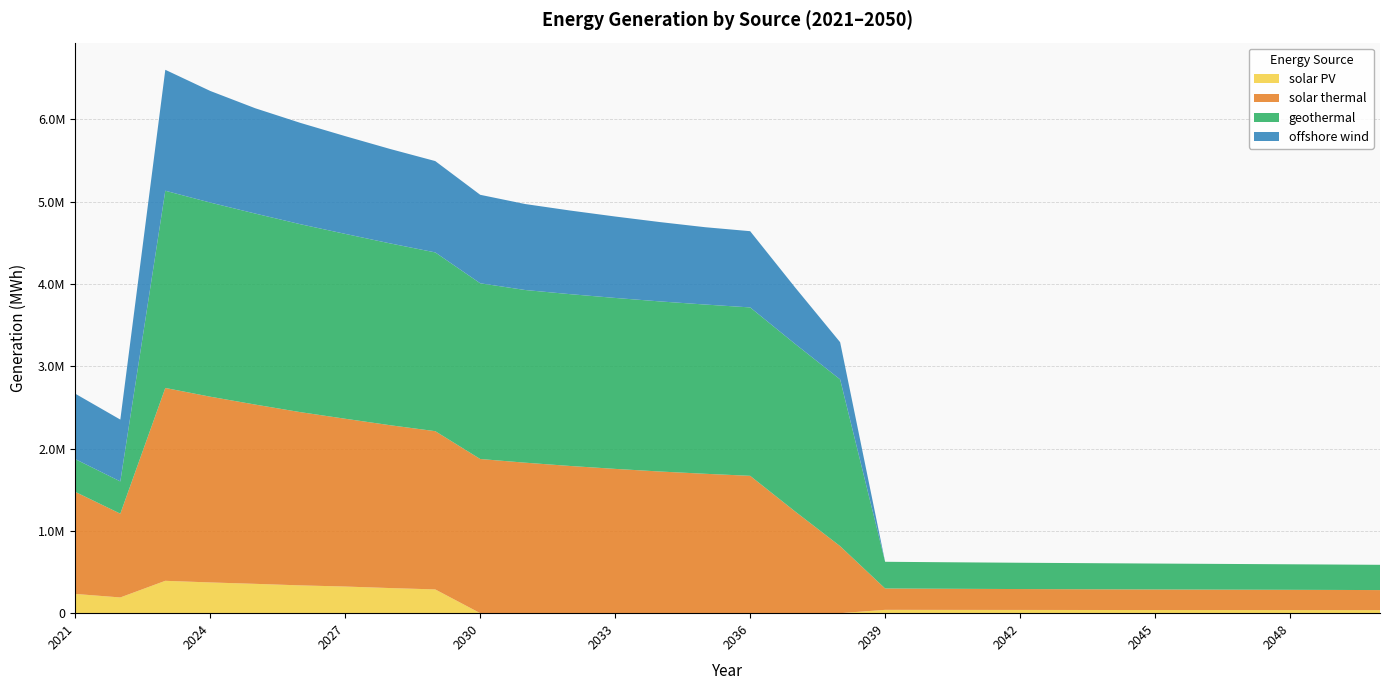

Reading right to left, extract all data points from this chart.

solar PV: 36783.3	37047.5	37333.3	37619.6	37917.0	38234.7	38592.1	38942.2	39288.1	39645.2	40021.4	40429.1	0.0	0.0	0.0	0.0	0.0	0.0	0.0	0.0	0.0	288649.2	305129.6	323718.4	337790.4	356430.0	373483.1	393320.2	191193.2	233753.0
solar thermal: 243934.9	245362.0	246570.0	247712.4	248877.5	249954.2	251185.0	252480.8	253886.5	255554.1	257505.8	259722.1	814751.1	1235822.3	1669258.2	1693929.4	1721401.9	1753465.6	1788830.2	1828836.0	1873553.7	1923166.6	1978844.2	2039046.4	2105484.1	2178423.6	2257240.5	2343587.4	1018003.9	1240009.2
geothermal: 307076.4	308619.4	310170.5	311728.9	313295.3	314869.8	316451.7	318042.3	319640.2	321246.9	322860.9	324483.0	2026042.8	2036224.2	2046455.7	2056741.2	2067076.7	2077462.1	2087901.7	2098395.3	2135512.4	2172367.1	2209380.1	2246547.0	2283863.9	2321338.8	2358963.7	2396746.7	391888.4	398018.9
offshore wind: 0.0	0.0	0.0	0.0	0.0	0.0	0.0	0.0	0.0	0.0	0.0	0.0	451976.7	685869.7	926360.2	939751.0	963993.4	989451.2	1016307.7	1044795.8	1075211.2	1110068.0	1147393.1	1187677.8	1231513.1	1279694.0	1356358.9	1469824.5	751452.6	794898.7